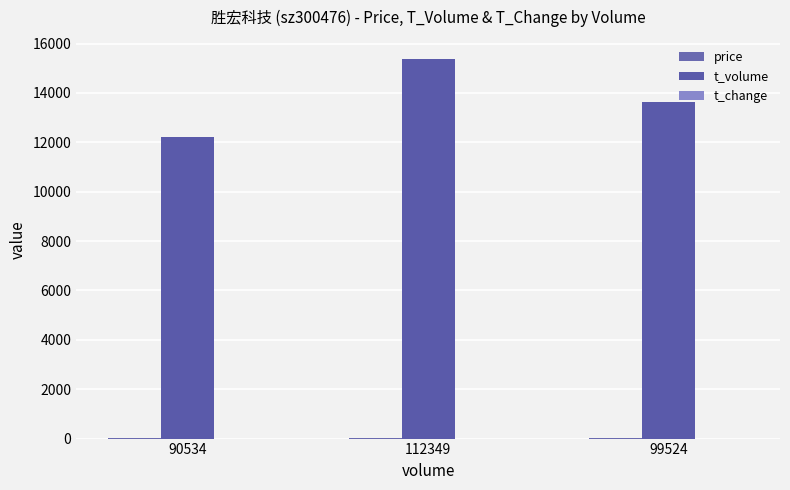

Does the chart contain stacked bars?

No